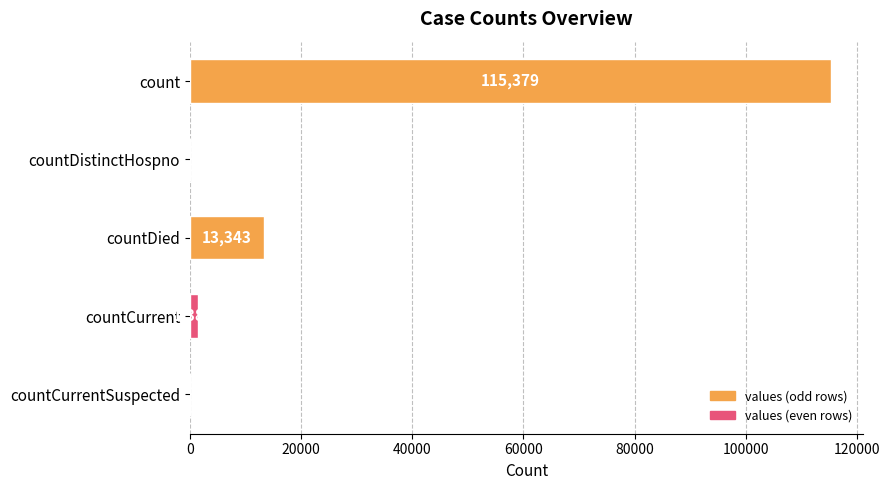

The chart shows a value of -43598 at countDistinctHospno. True or false?

False